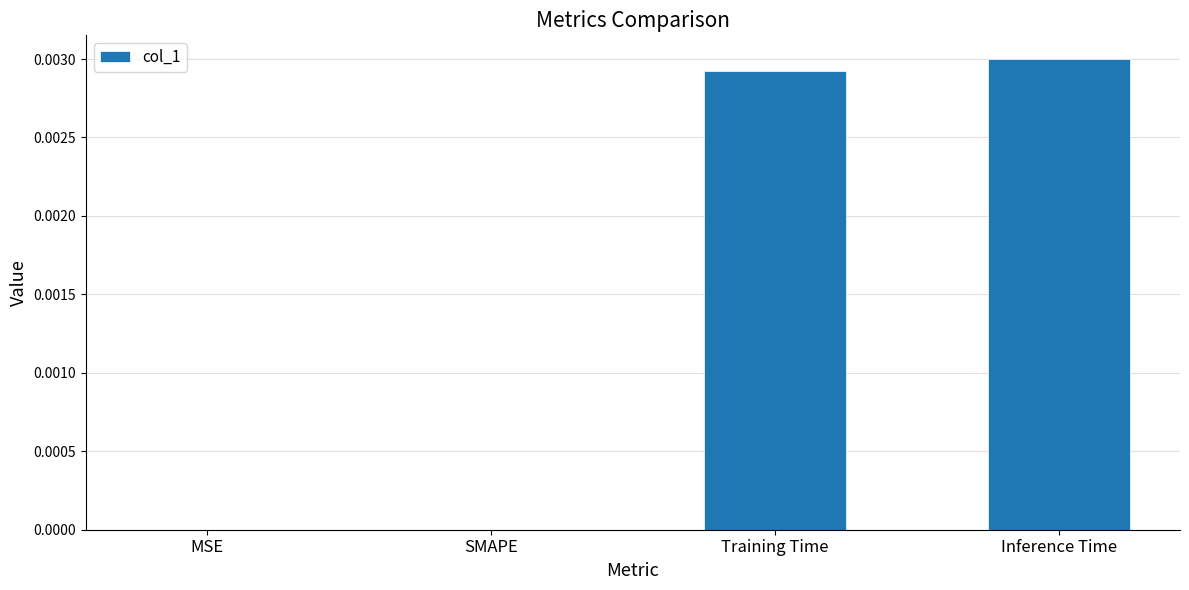

The value at MSE is 0.0. True or false?

True